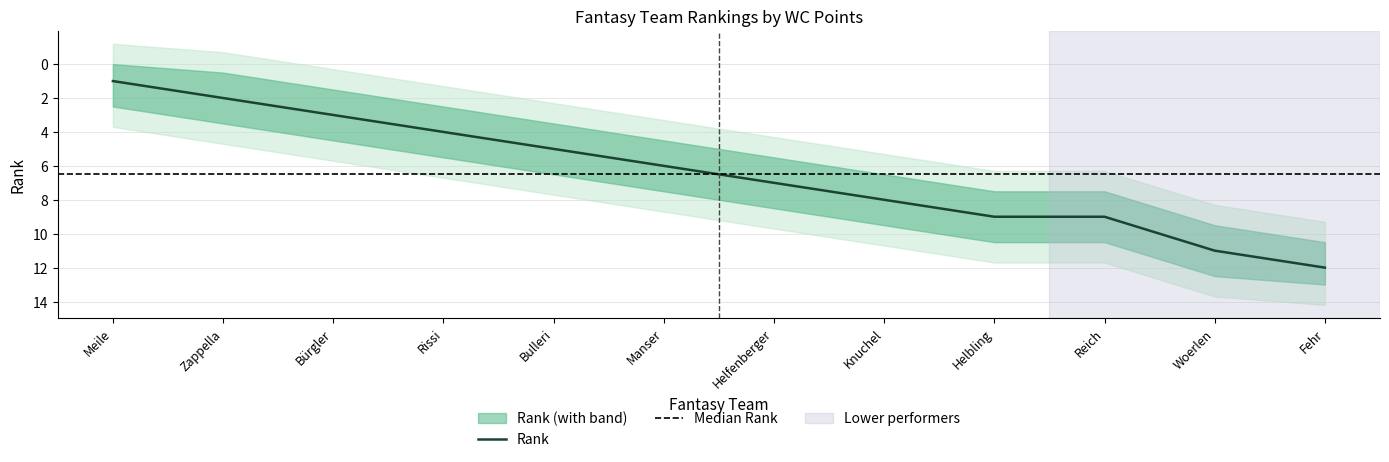

How many distinct data groups are displayed?

1